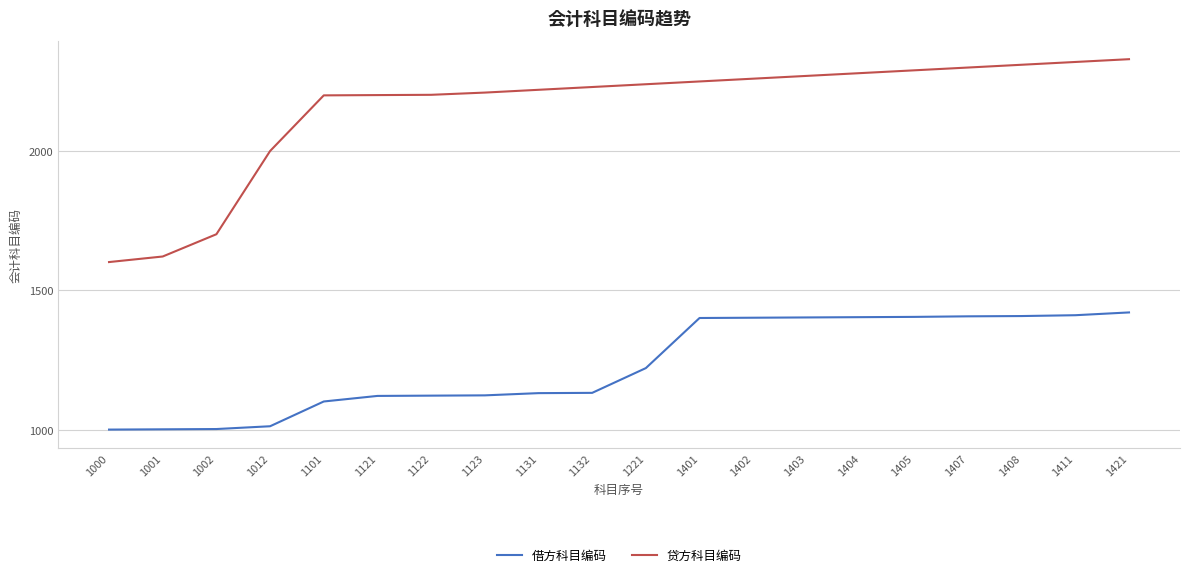

True or false: 借方科目编码 and 贷方科目编码 intersect in this chart.

False